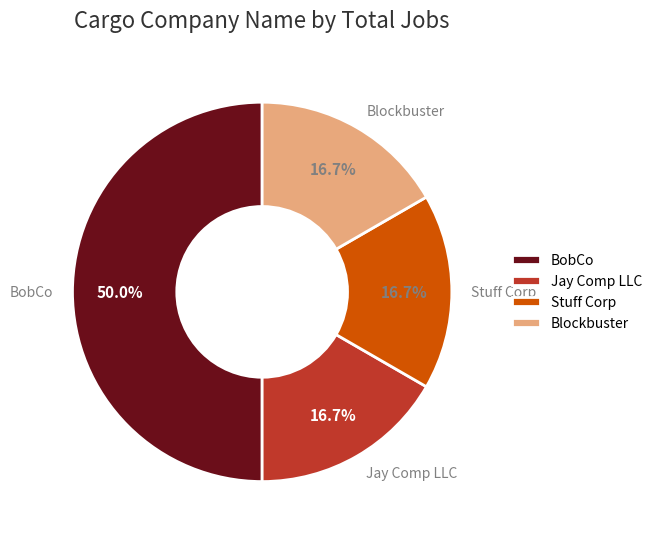

What is the largest slice in the pie chart?

BobCo